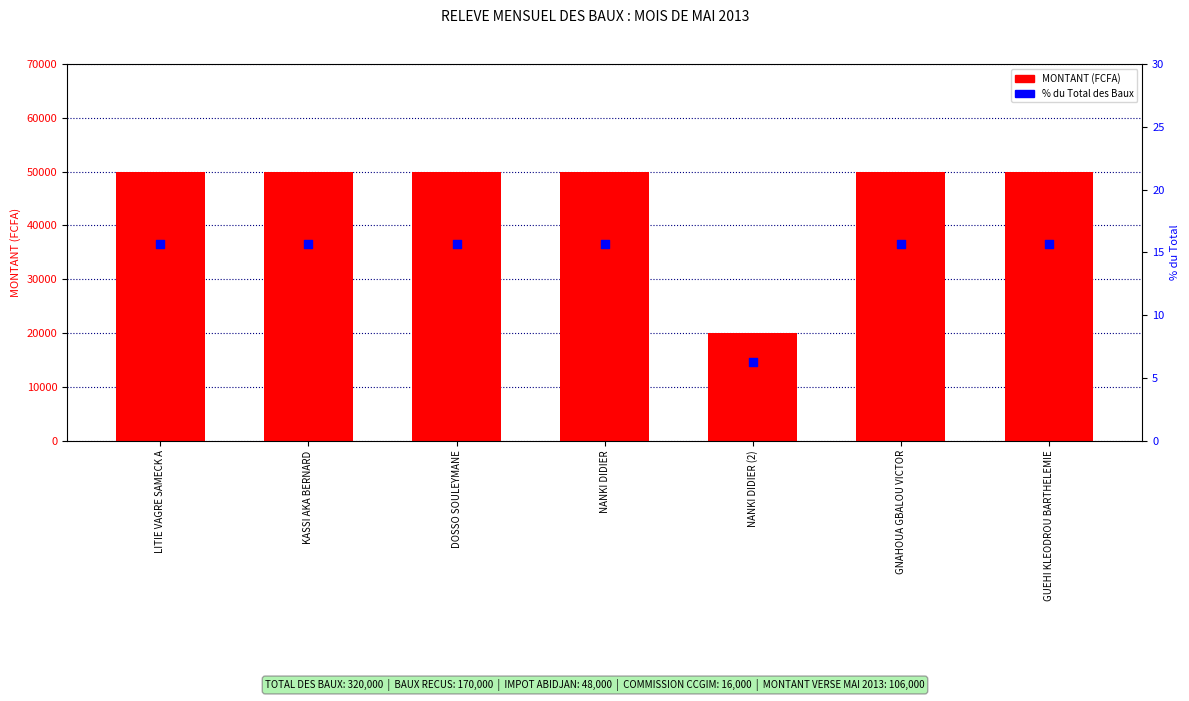

Is the value of MONTANT at DOSSO SOULEYMANE greater than the value of % du Total at GNAHOUA GBALOU VICTOR?

Yes